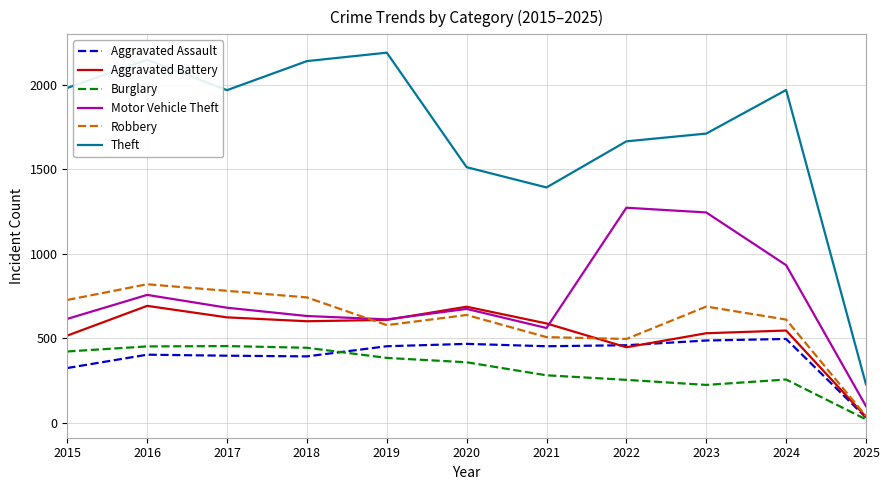

Read the Aggravated Assault value at 2019.

452